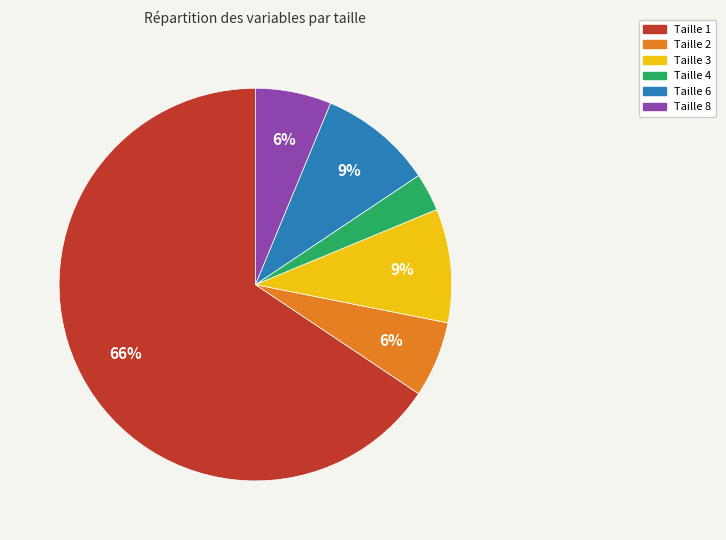

What is the ratio of the value at Taille 8 to the value at Taille 6?

0.7